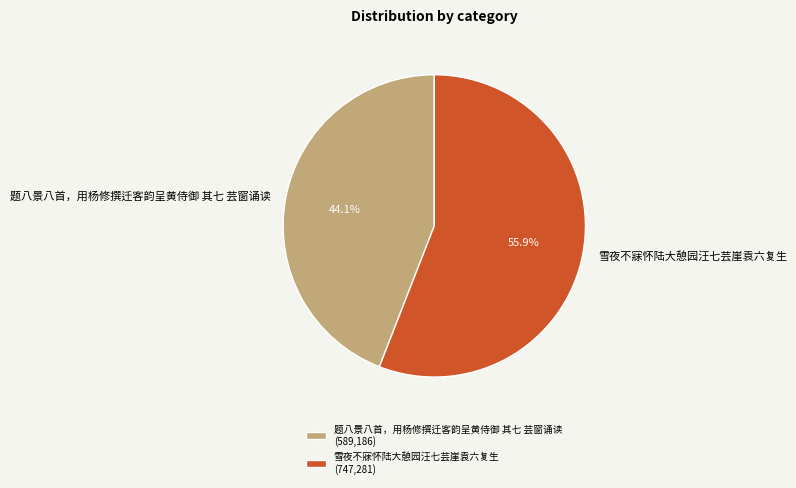

Count the number of slices in the pie.

2